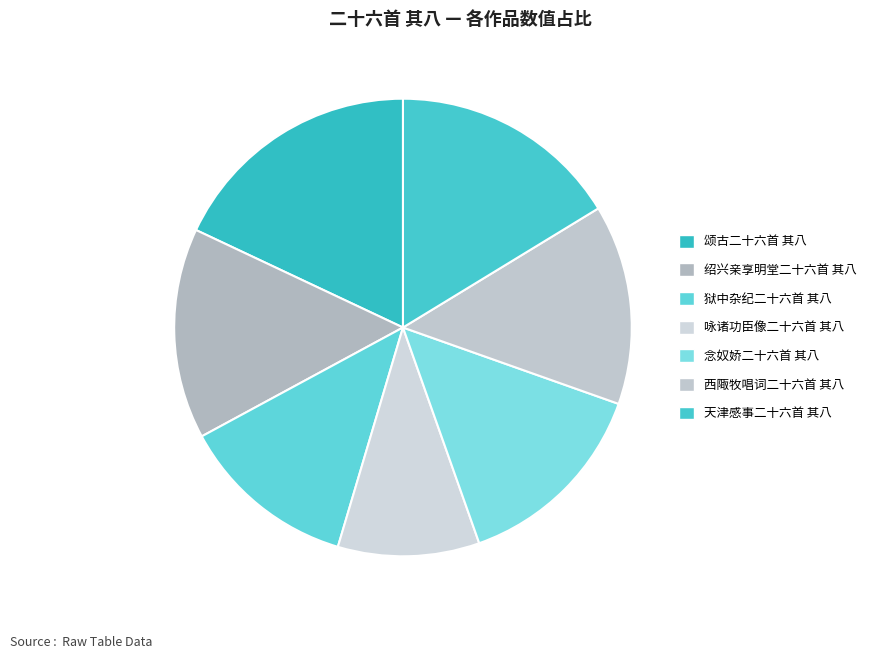

Rank the categories by value from lowest to highest.

咏诸功臣像二十六首 其八 故翰林院学士承旨知制诰宋文宪公濂, 狱中杂纪二十六首 其八, 西陬牧唱词二十六首 其八, 念奴娇二十六首 其八, 绍兴亲享明堂二十六首 其八 太宗位奠币用《化安》。, 天津感事二十六首 其八, 颂古二十六首 其八